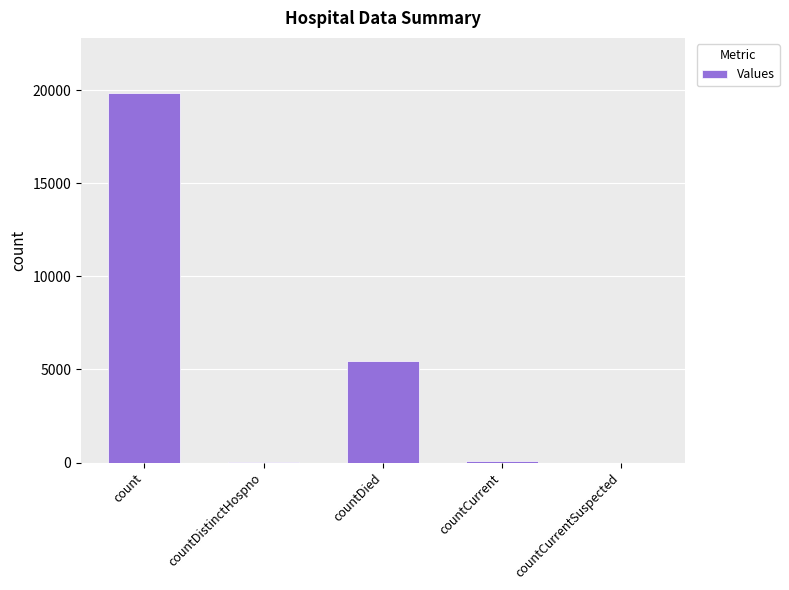

Which has a higher value, count or countDied?

count